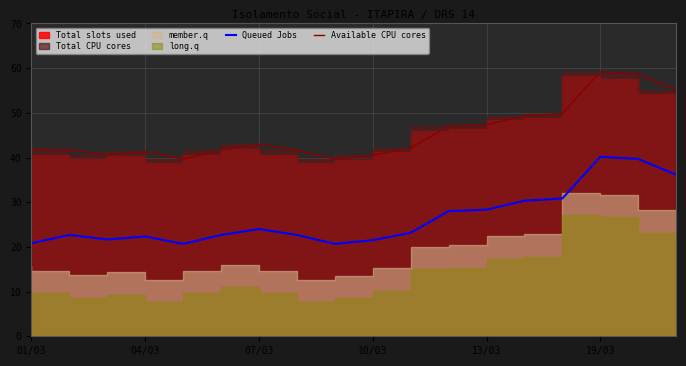

What is the difference between the highest and lowest values at 04/03?

19.0